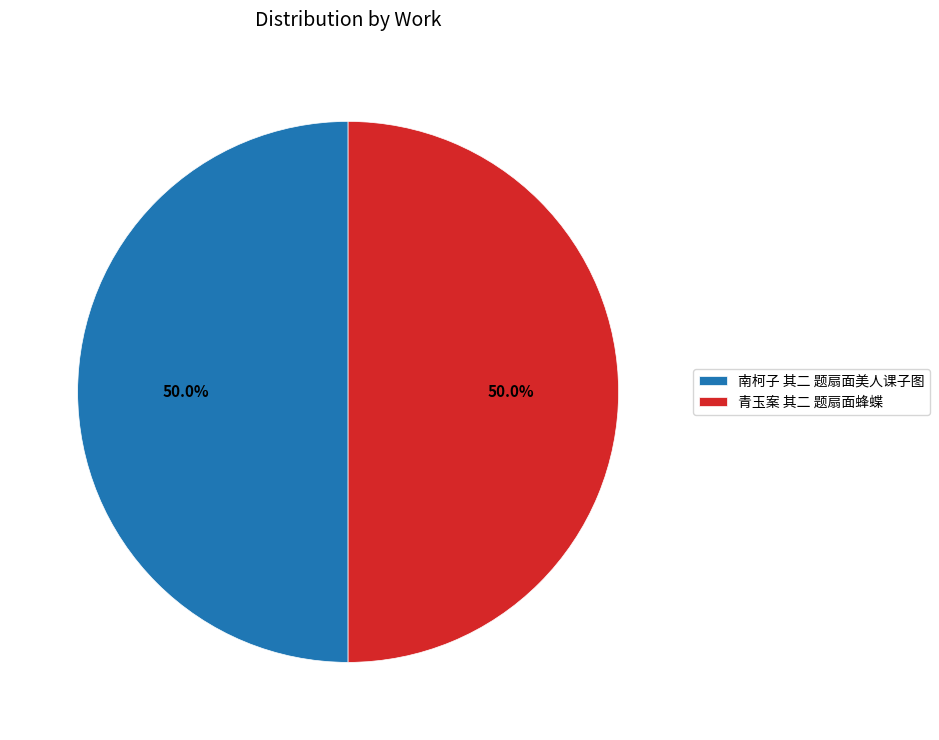

To the nearest percent, what is the combined percentage of 南柯子 其二 题扇面美人课子图 and 青玉案 其二 题扇面蜂蝶?

100%